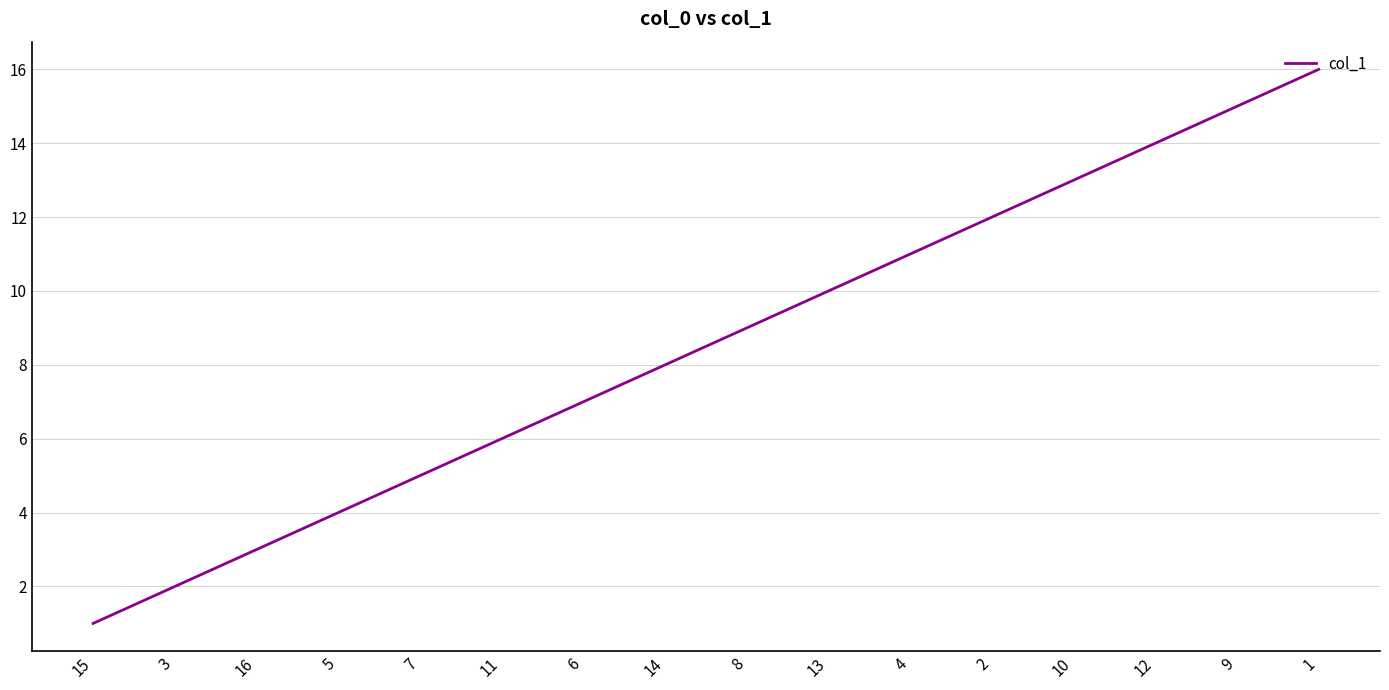

Reading right to left, what are all the values shown in this chart?

1=16	9=15	12=14	10=13	2=12	4=11	13=10	8=9	14=8	6=7	11=6	7=5	5=4	16=3	3=2	15=1